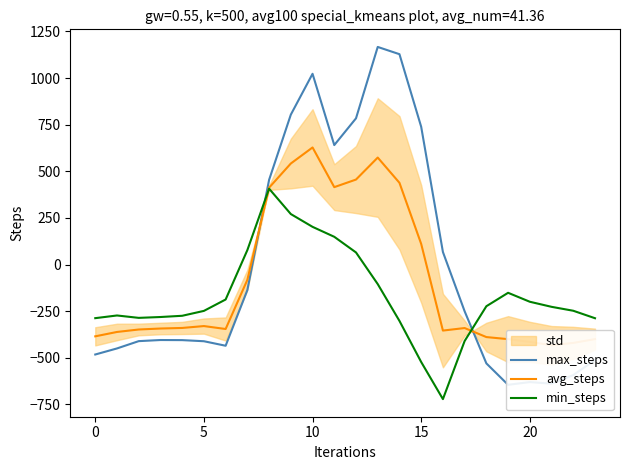

What is the maximum value shown in the chart?

1167.2